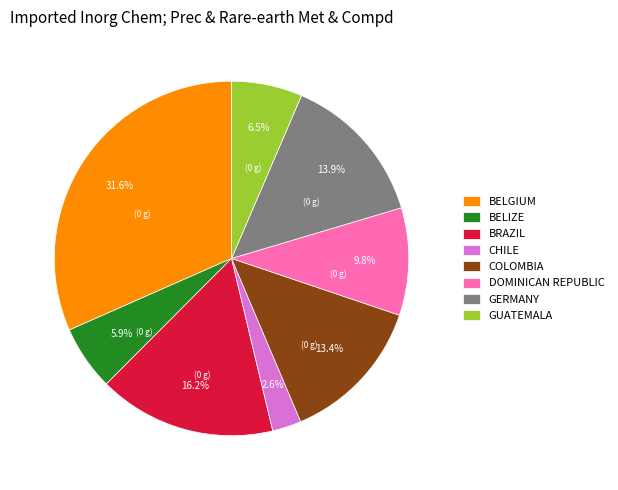

Does GUATEMALA account for over 50% of the chart?

No